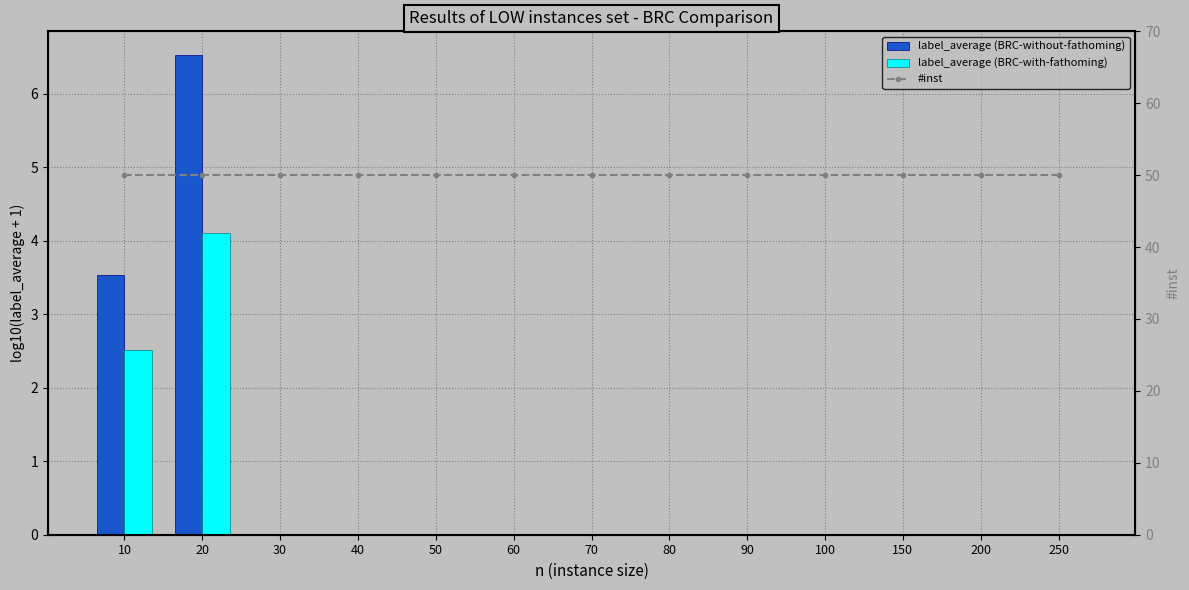

Reading right to left, what are all the values shown in this chart?

label_average (BRC-without-fathoming): 0.0	0.0	0.0	0.0	0.0	0.0	0.0	0.0	0.0	0.0	0.0	6.5	3.5
label_average (BRC-with-fathoming): 0.0	0.0	0.0	0.0	0.0	0.0	0.0	0.0	0.0	0.0	0.0	4.1	2.5
#inst: 50.0	50.0	50.0	50.0	50.0	50.0	50.0	50.0	50.0	50.0	50.0	50.0	50.0